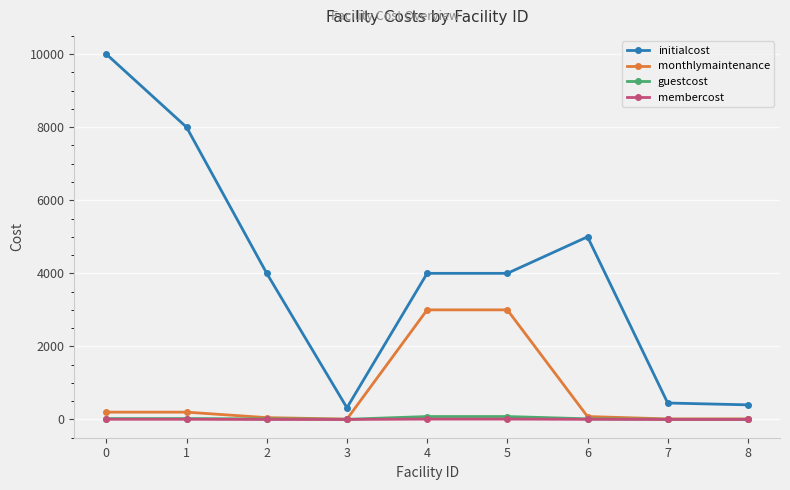

True or false: monthlymaintenance and initialcost cross at least once.

False